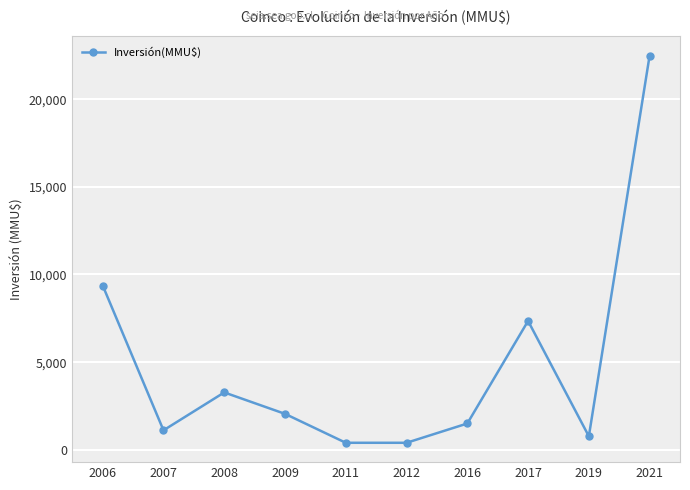

Reading left to right, list all the values displayed in this chart.

2006=9368	2007=1111	2008=3273	2009=2050	2011=400	2012=400	2016=1500	2017=7350	2019=770	2021=22488